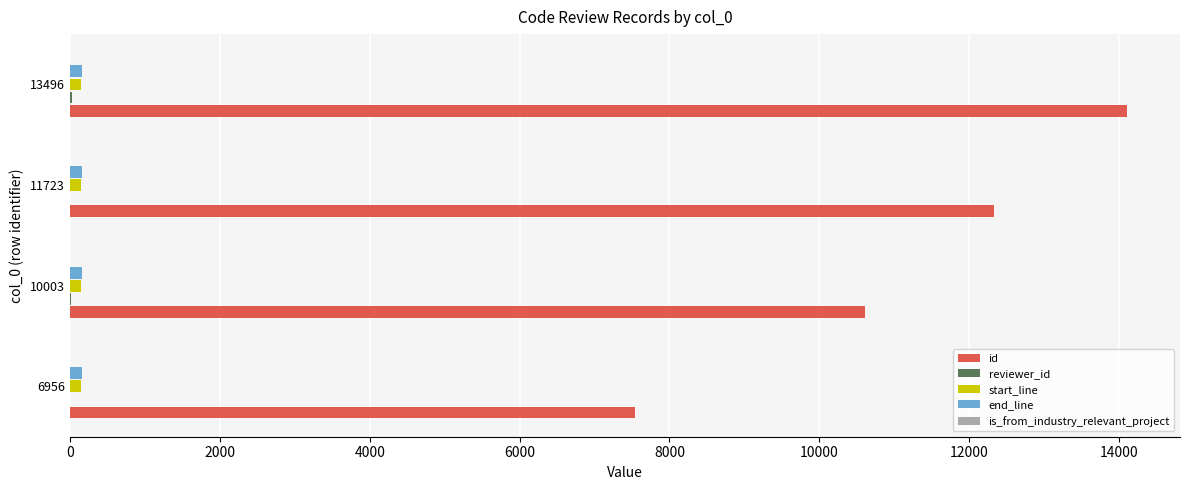

At which category is the sum across all series the highest?

13496